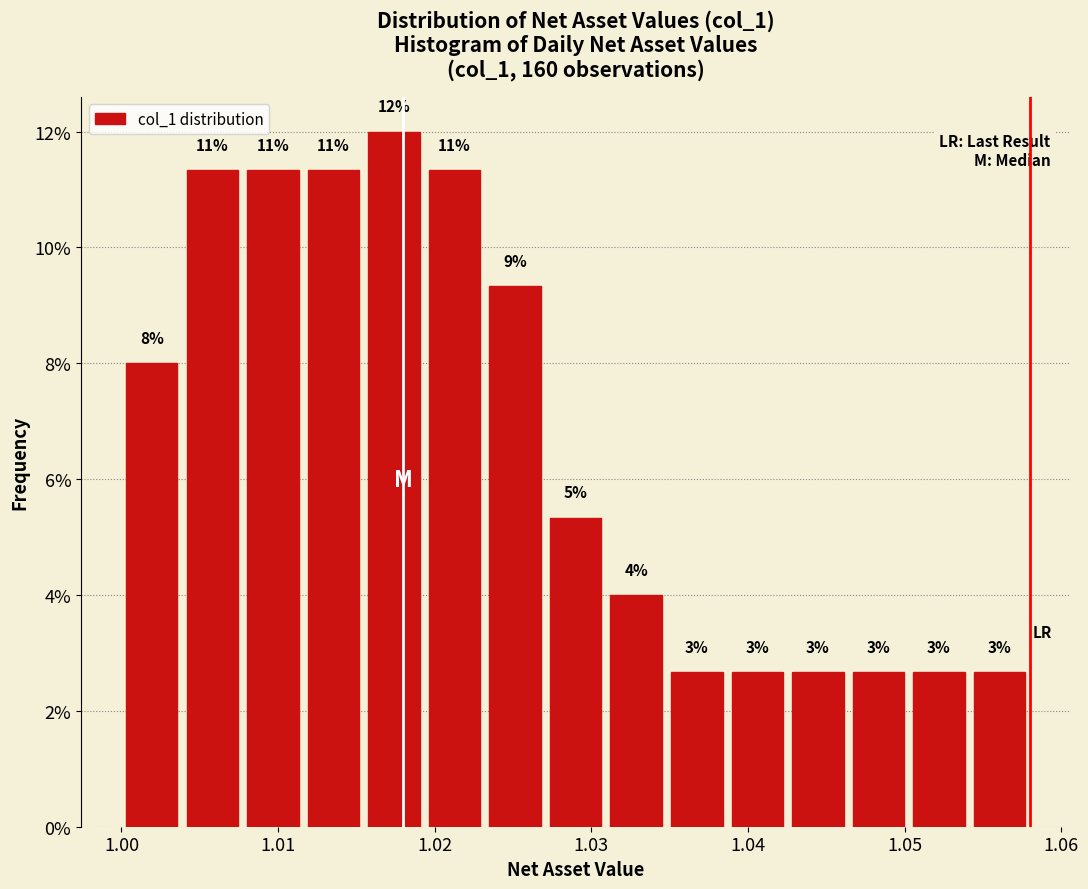

Around what value on the x-axis is the tallest bar? Give the approximate position of its centre, as read against the axis.

1.017